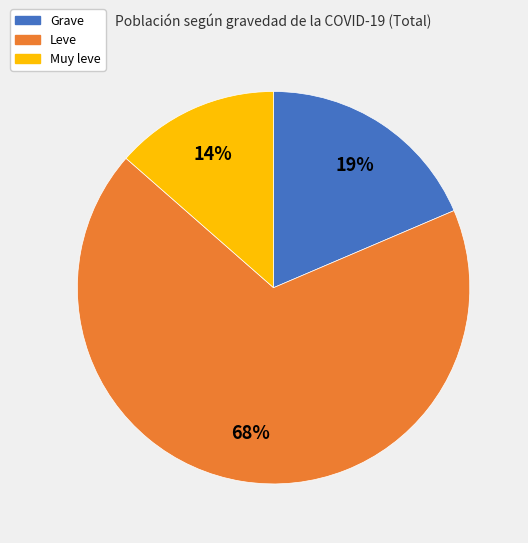

Combined, do Leve and Muy leve account for over 50%?

Yes